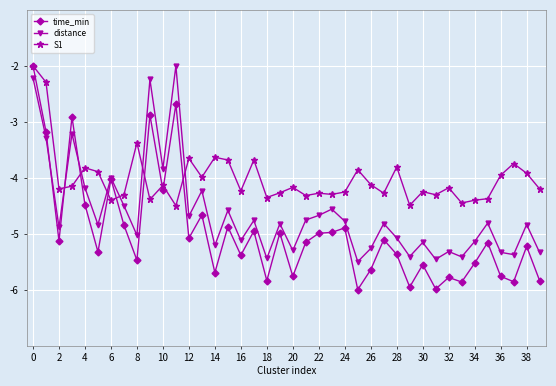

What is the lowest value of the distance series?

-5.5